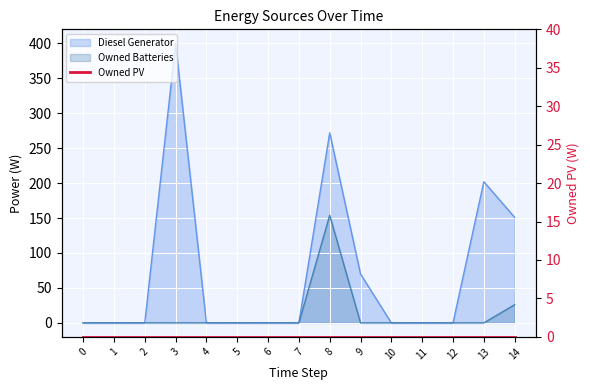

How many data points in Owned Batteries are above 0?

2